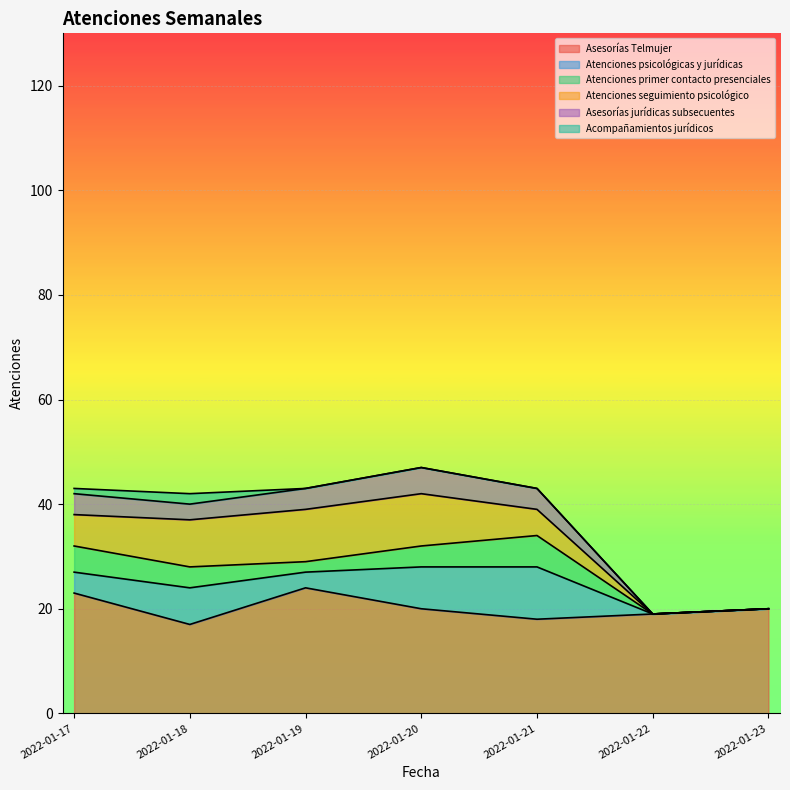

True or false: Atenciones seguimiento psicológico has more than 0 points higher than both neighbors.

False